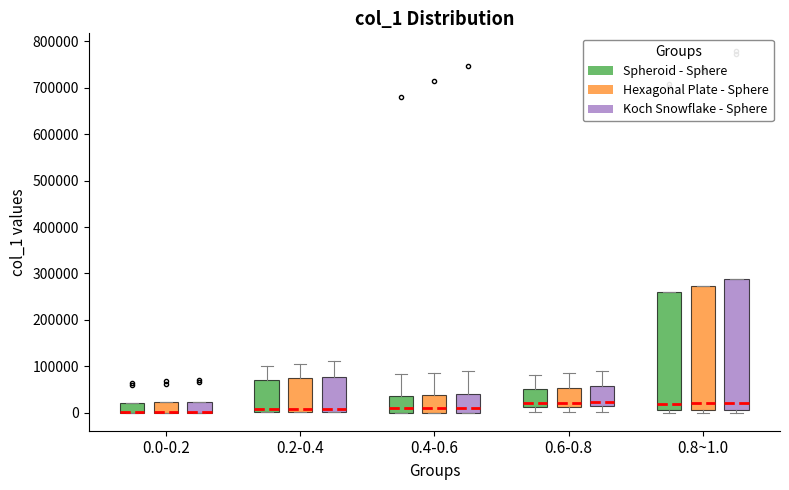

Where is the lower edge of the box for 0.0-0.2 (Koch Snowflake - Sphere) on the y-axis? The values are not printed on the chart, so give them approximately, as read against the axis.

0